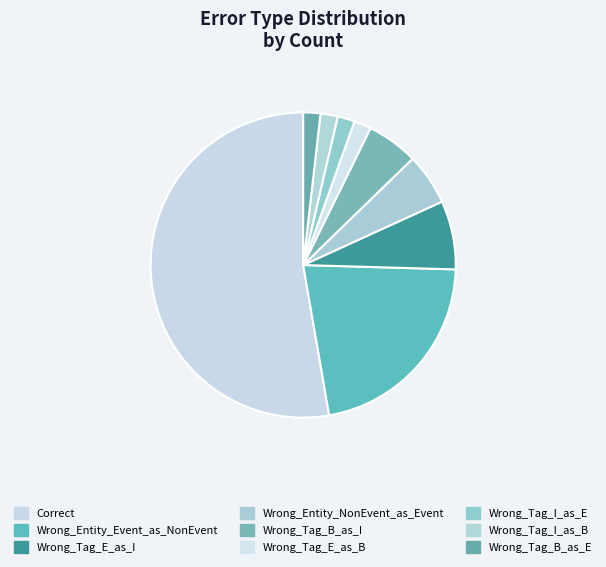

Count the number of slices in the pie.

9